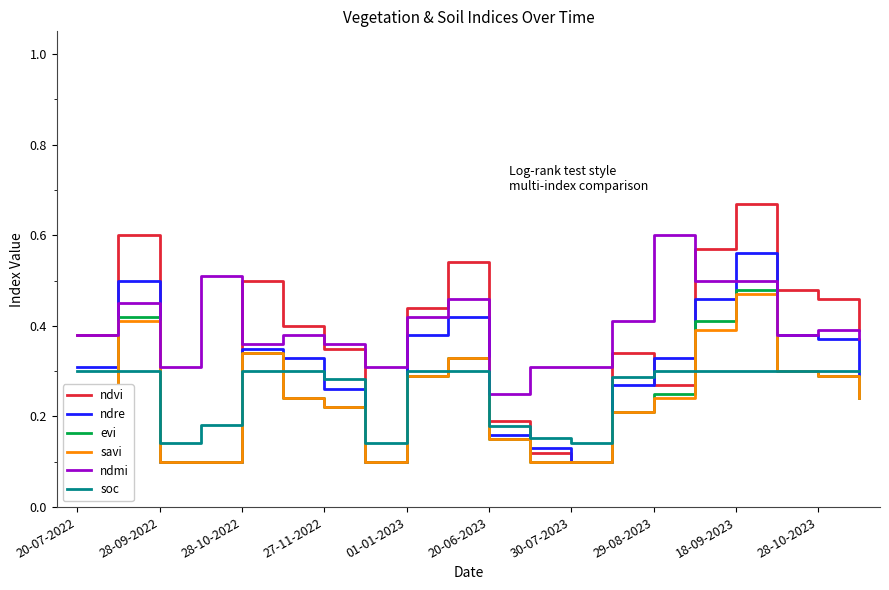

True or false: soc and ndmi intersect in this chart.

False